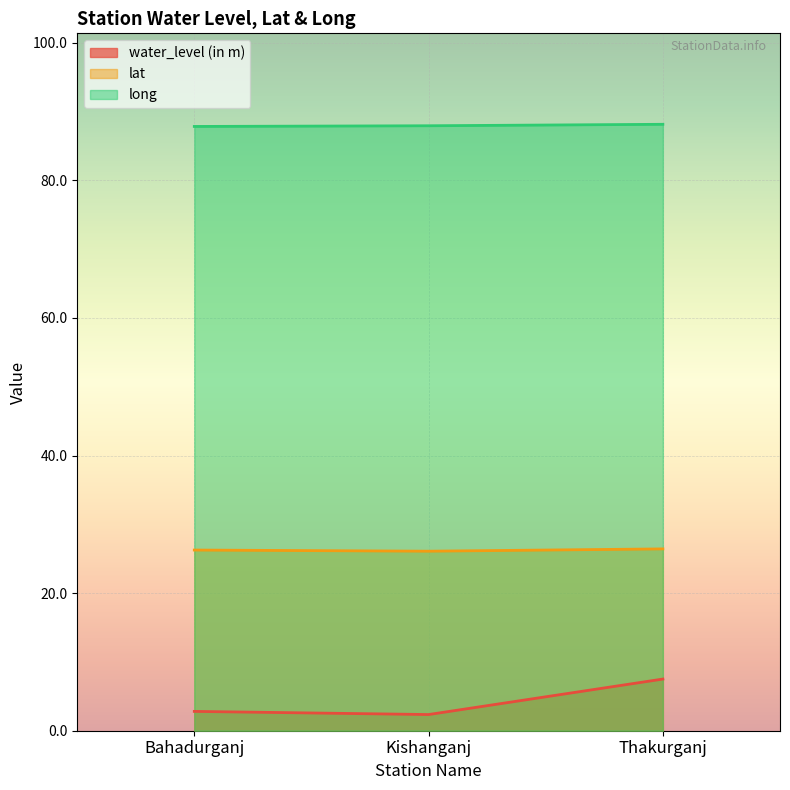

List the labels in order of water_level (in m) value, largest first.

Thakurganj, Bahadurganj, Kishanganj